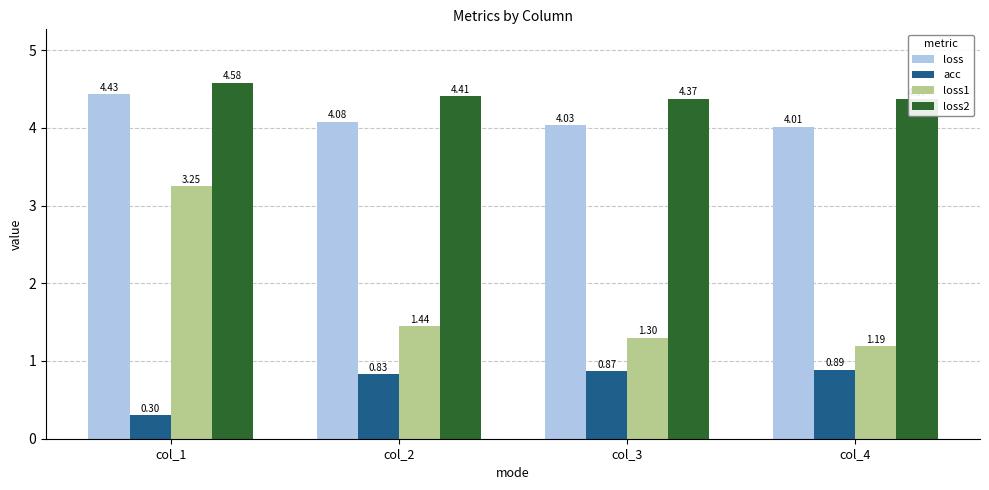

Rank the categories by loss value from highest to lowest.

col_1, col_2, col_3, col_4